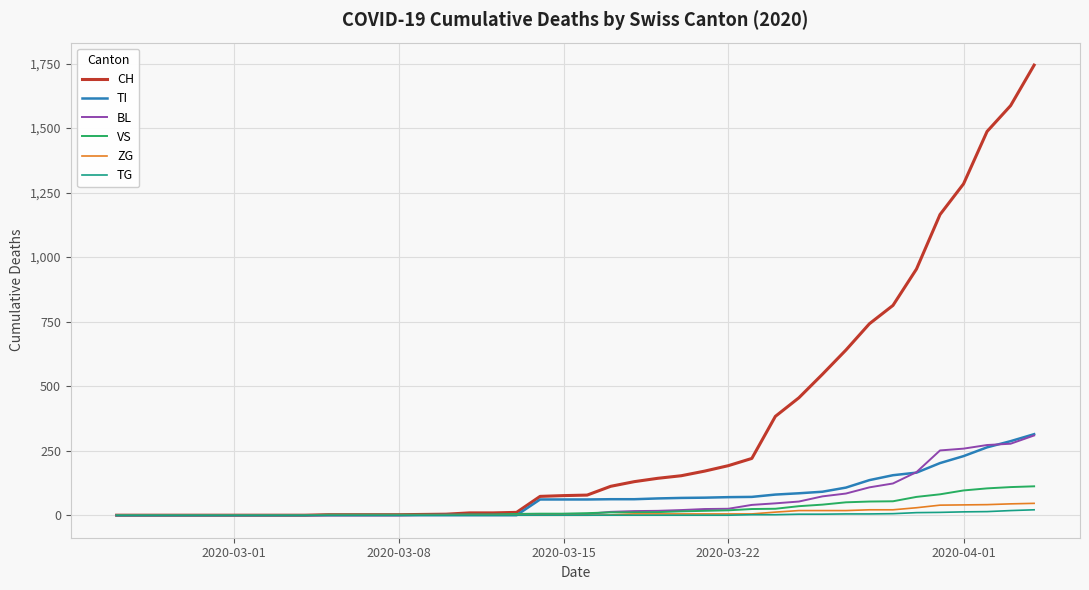

Which series has the largest total across all categories?

CH